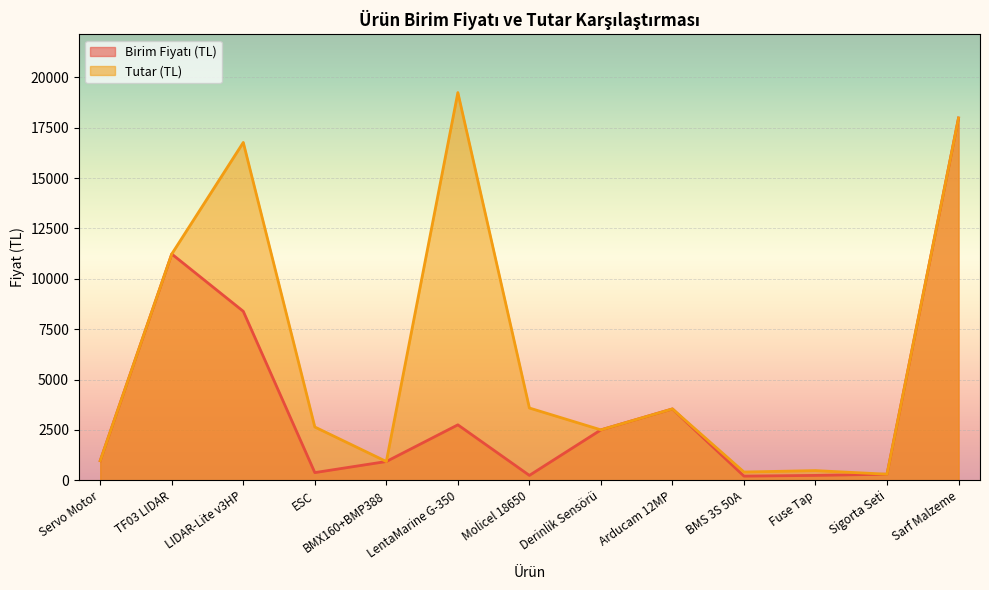

True or false: Birim Fiyatı (TL) and Tutar (TL) intersect in this chart.

False